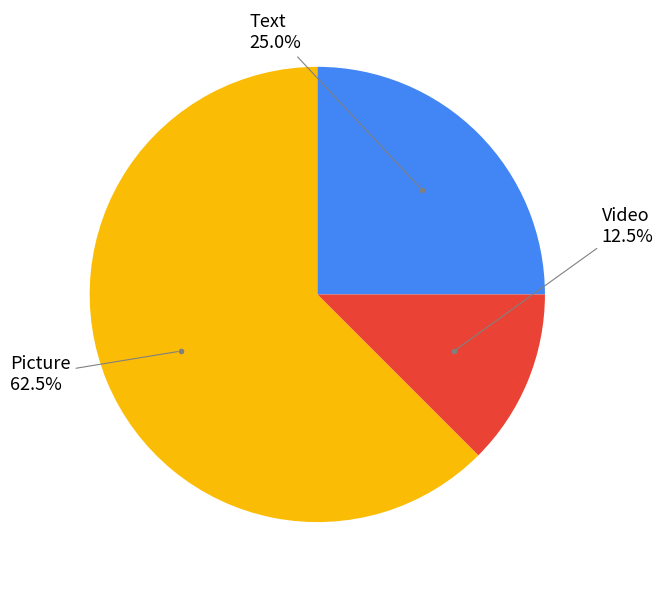

Does any single category account for the majority?

Yes